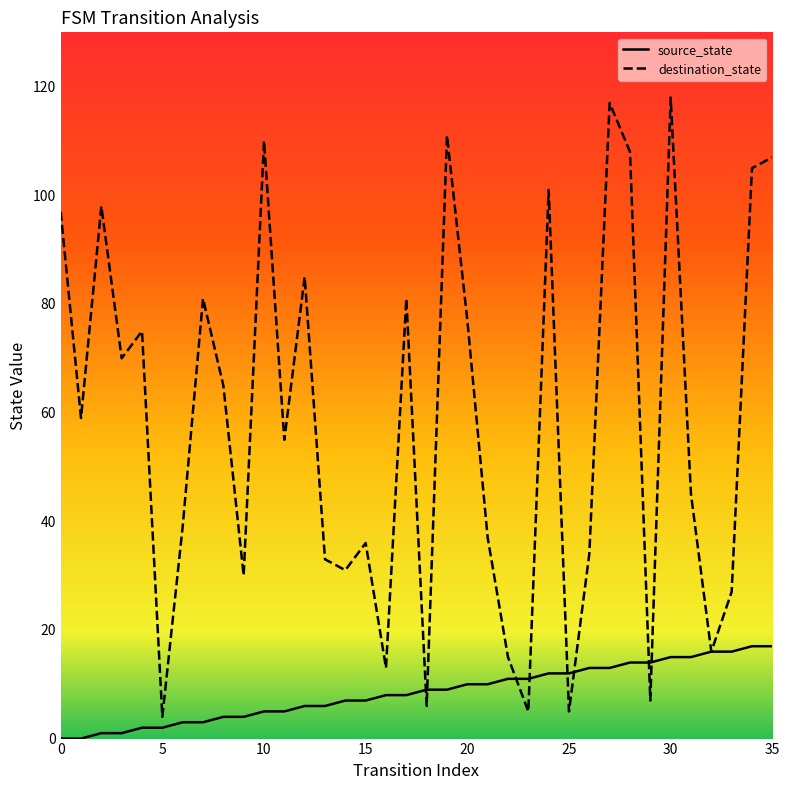

Rank the series by their maximum value, from lowest to highest.

source_state, destination_state